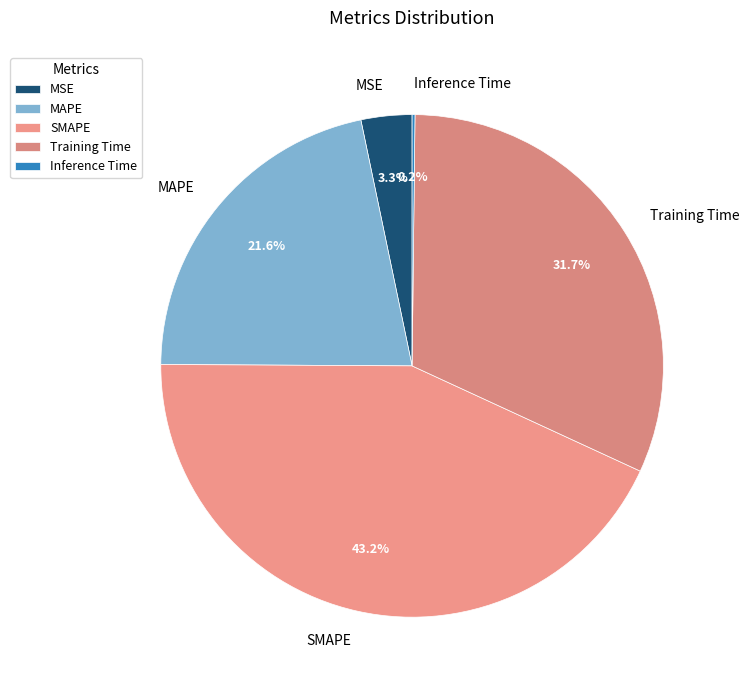

Which has a higher value, MSE or Training Time?

Training Time